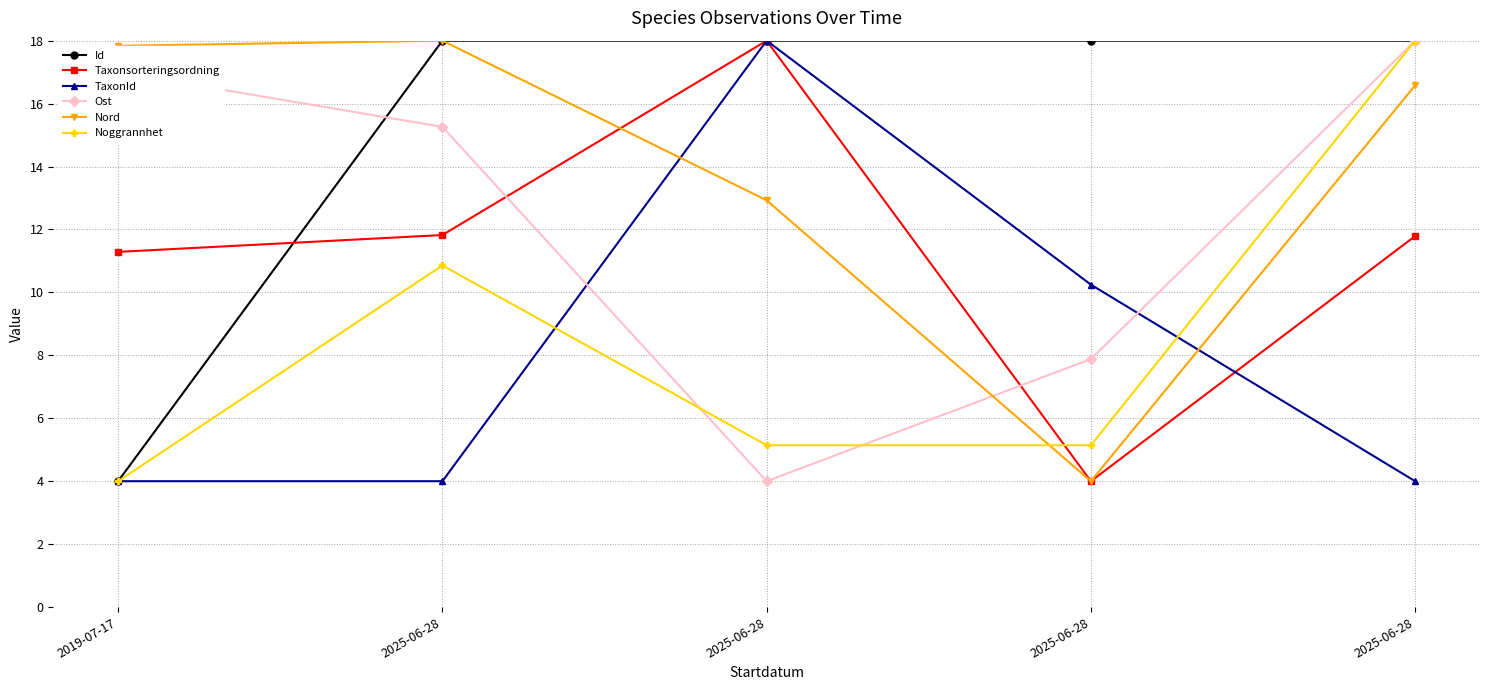

Which series has the largest total across all categories?

Id